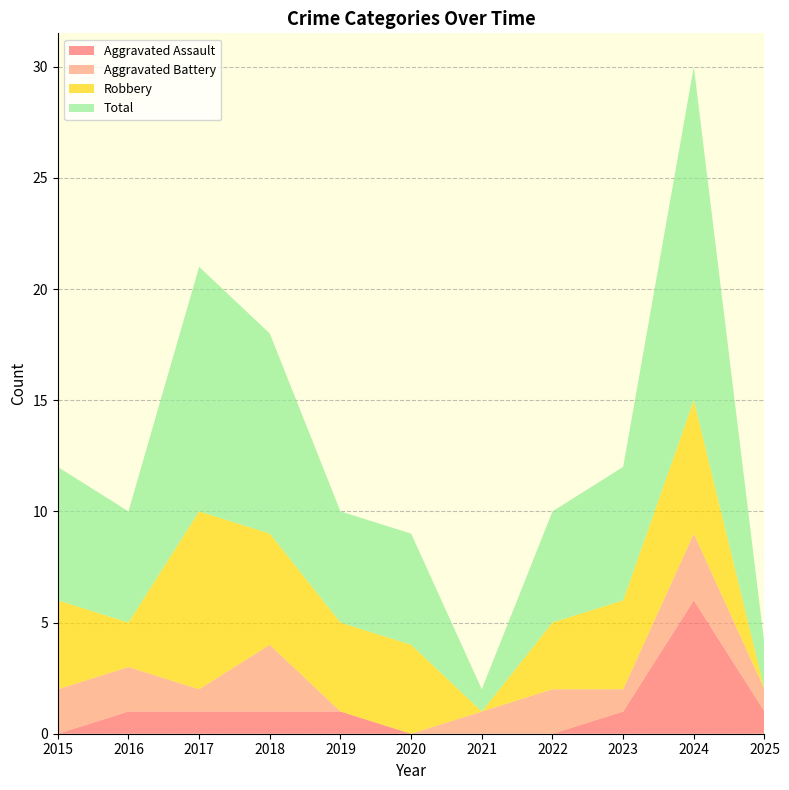

Reading left to right, what are all the values shown in this chart?

Aggravated Assault: 2015=0	2016=1	2017=1	2018=1	2019=1	2020=0	2021=0	2022=0	2023=1	2024=6	2025=1
Aggravated Battery: 2015=2	2016=2	2017=1	2018=3	2019=0	2020=0	2021=1	2022=2	2023=1	2024=3	2025=1
Robbery: 2015=4	2016=2	2017=8	2018=5	2019=4	2020=4	2021=0	2022=3	2023=4	2024=6	2025=0
Total: 2015=6	2016=5	2017=11	2018=9	2019=5	2020=5	2021=1	2022=5	2023=6	2024=15	2025=2